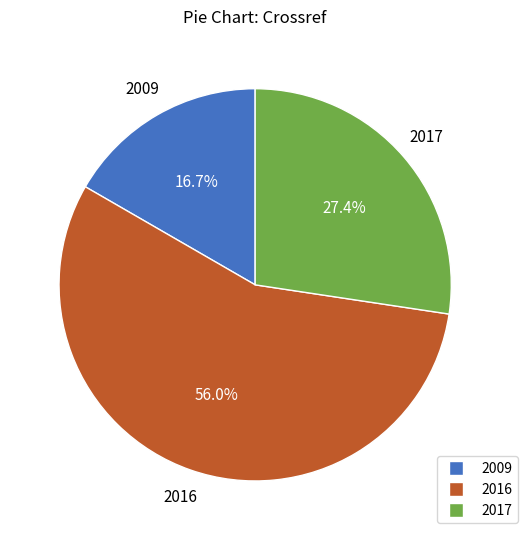

How many slices are in this pie chart?

3